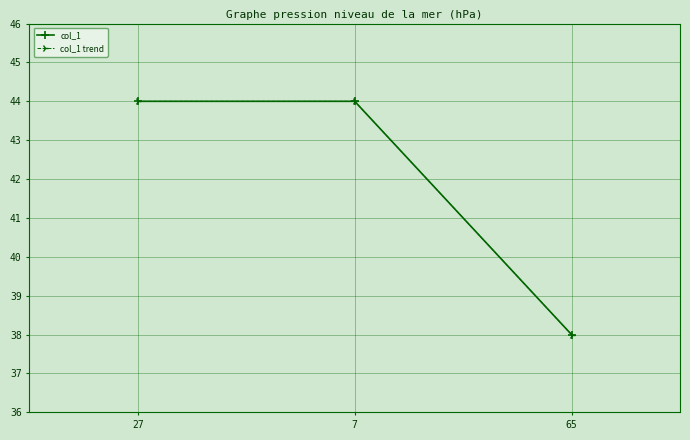

Is this an area chart (filled region under the line)?

No